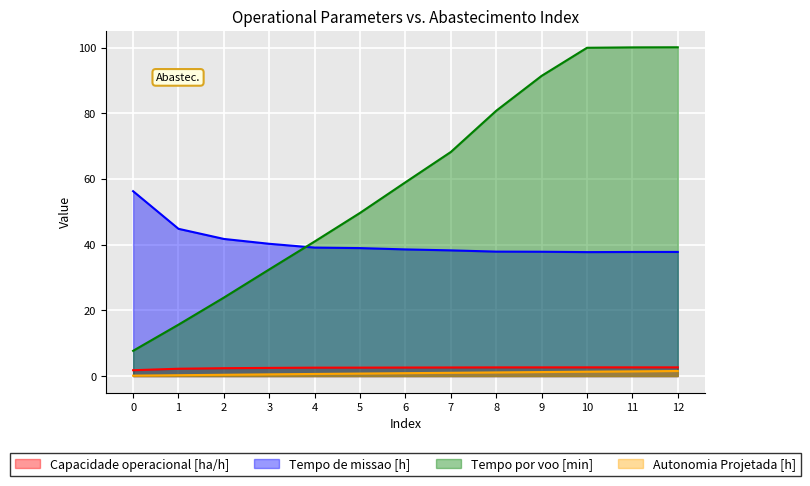

What are all the series names shown in the legend?

Capacidade operacional [ha/h], Tempo de missao [h], Tempo por voo [min], Autonomia Projetada [h]